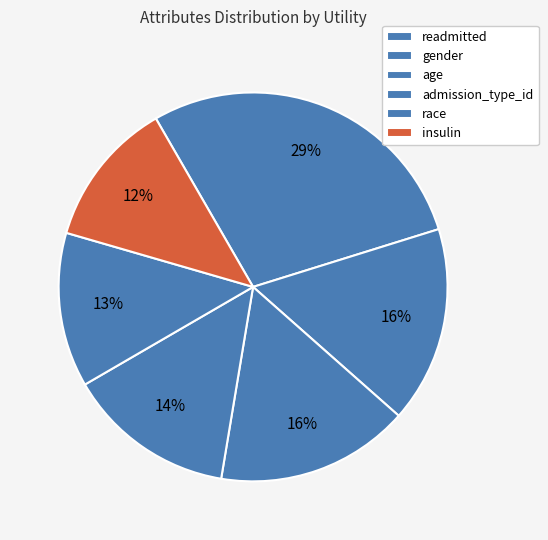

Is there any slice that represents more than half of the pie?

No